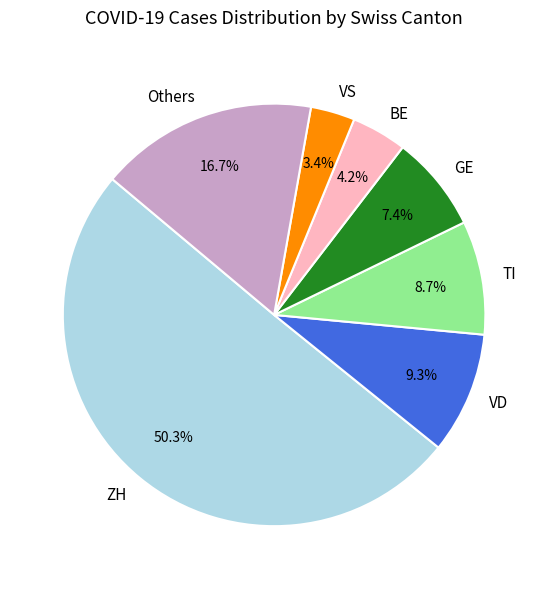

To the nearest percent, what percentage of the pie is ZH?

50%